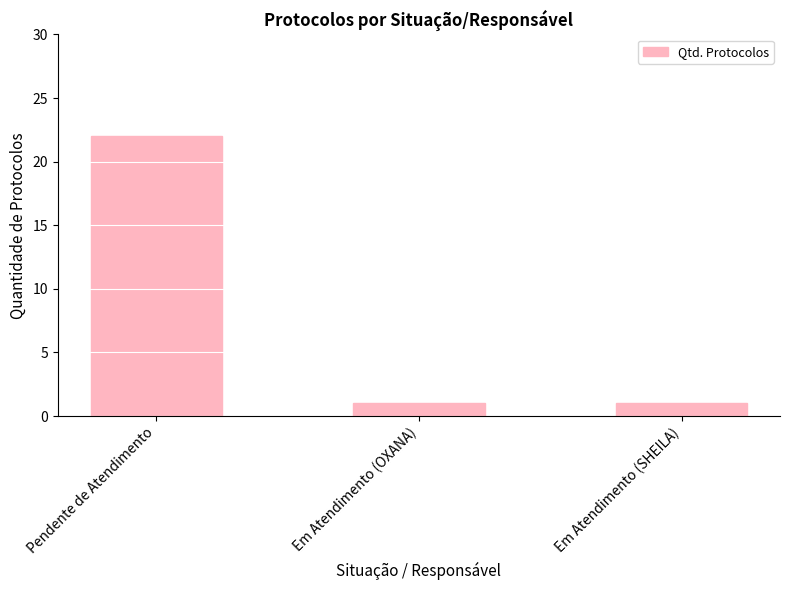

Are the bars grouped side by side (vs. stacked)?

No